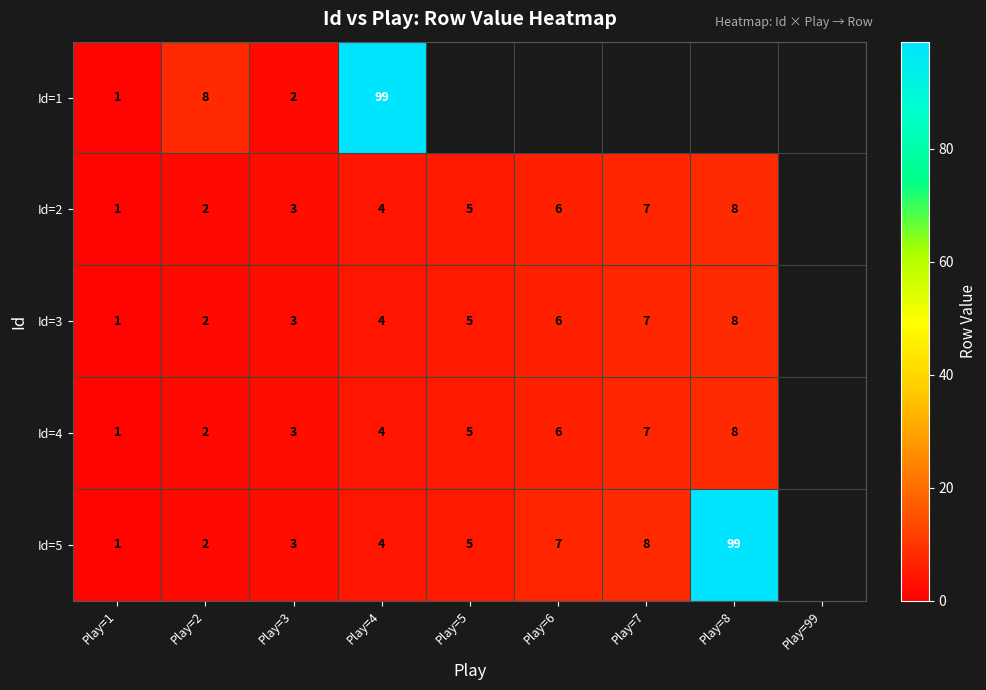

Between Play=5 and Play=4, which is larger?

Play=4